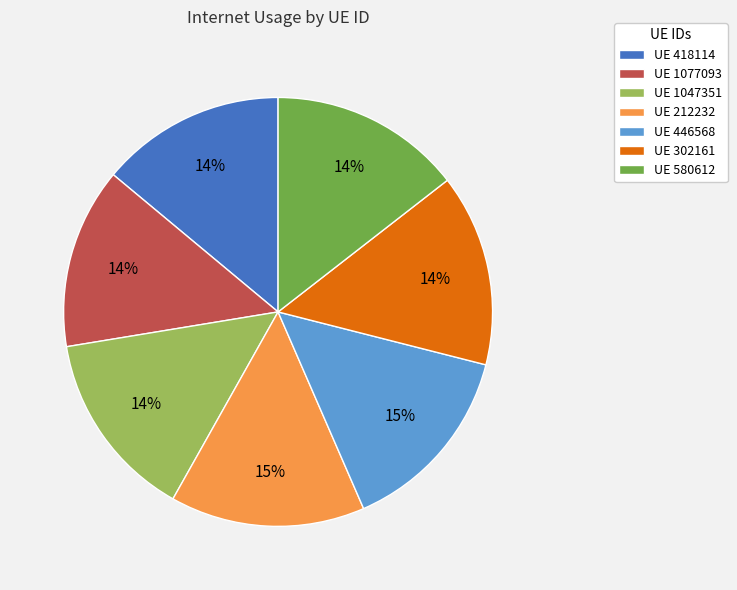

Does any single category account for the majority?

No